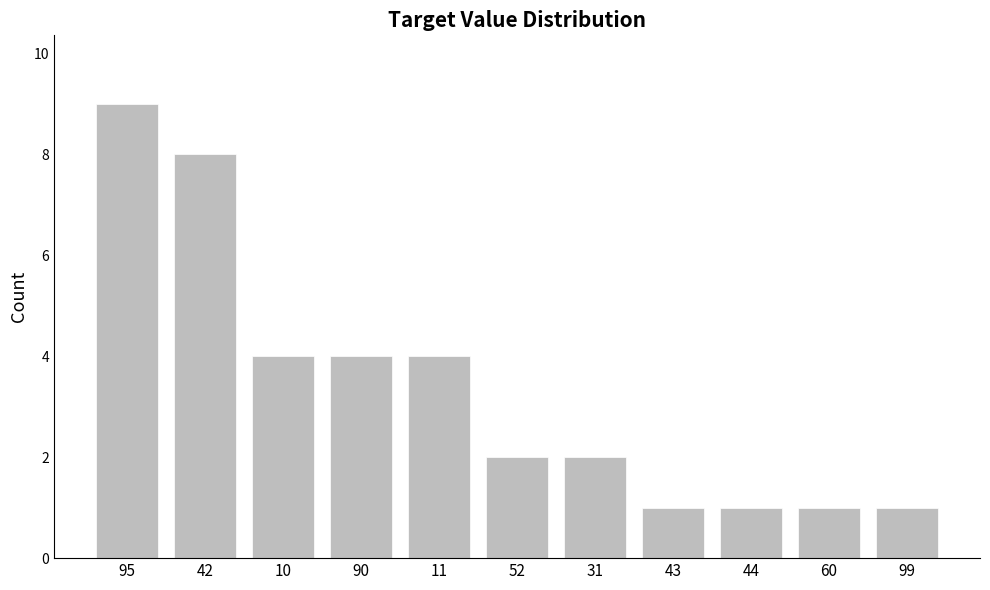

Reading right to left, transcribe all the data shown in this chart.

99=1	60=1	44=1	43=1	31=2	52=2	11=4	90=4	10=4	42=8	95=9